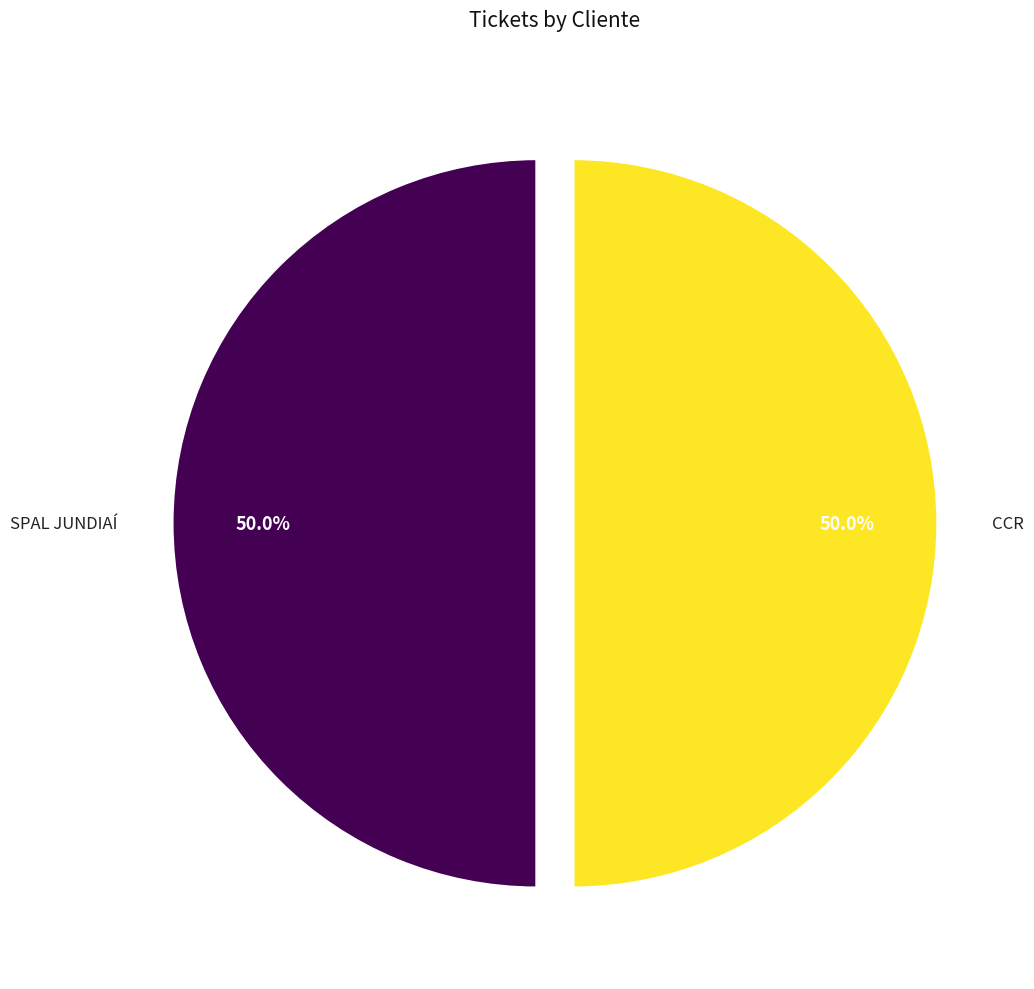

How many slices are in this pie chart?

2